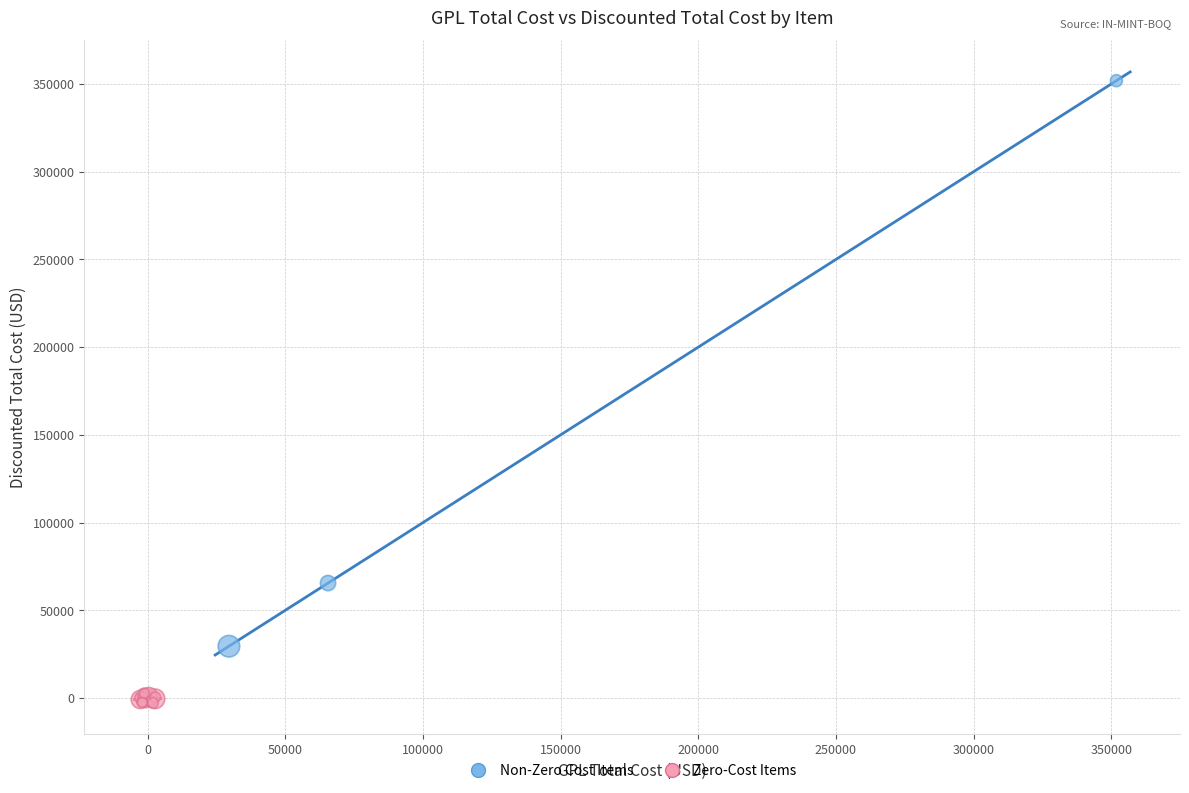

What are all the series names shown in the legend?

Non-Zero Cost Items, Zero-Cost Items